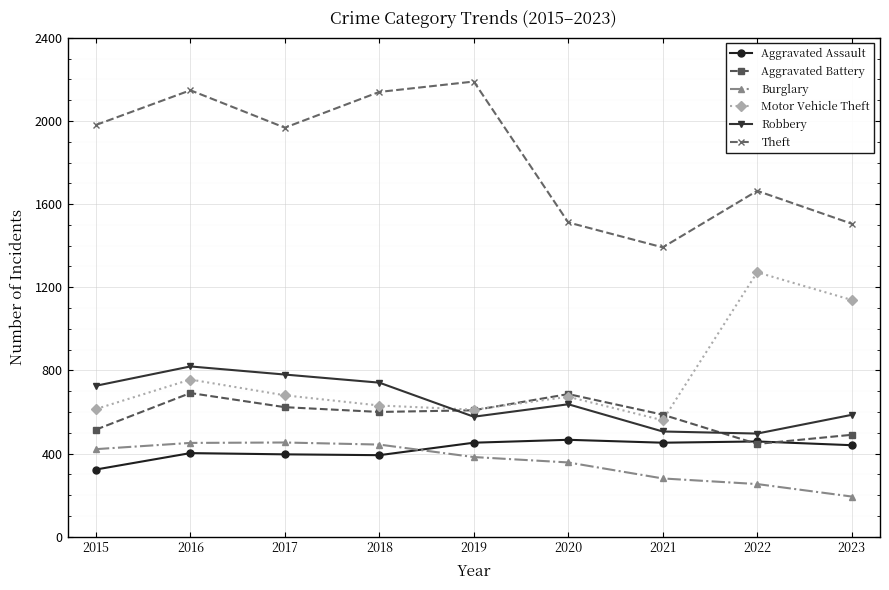

Does the chart have visible grid lines?

Yes